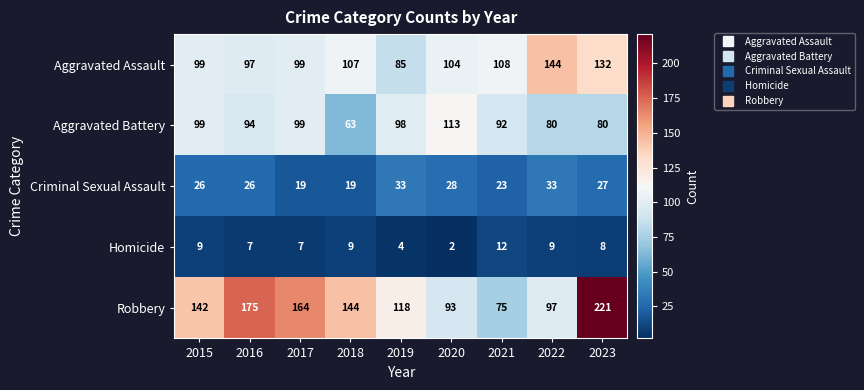

Is it true that Robbery equals 42 at 2022?

False